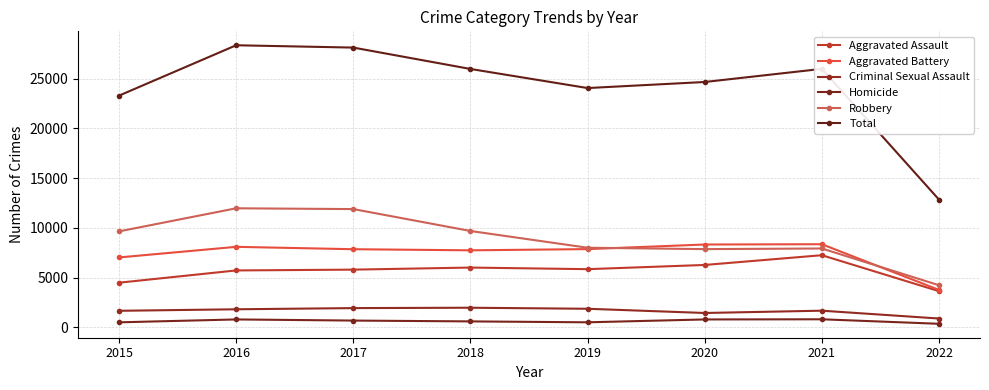

Is it true that Robbery equals 11960 at 2016?

True